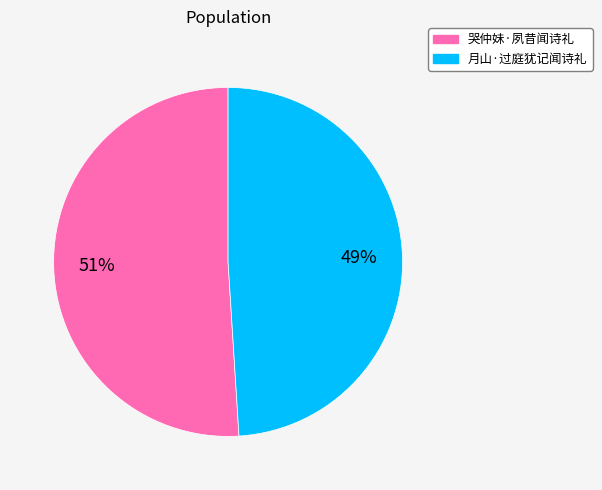

Combined, do 哭仲妹·夙昔闻诗礼 and 月山·过庭犹记闻诗礼 account for over 50%?

Yes